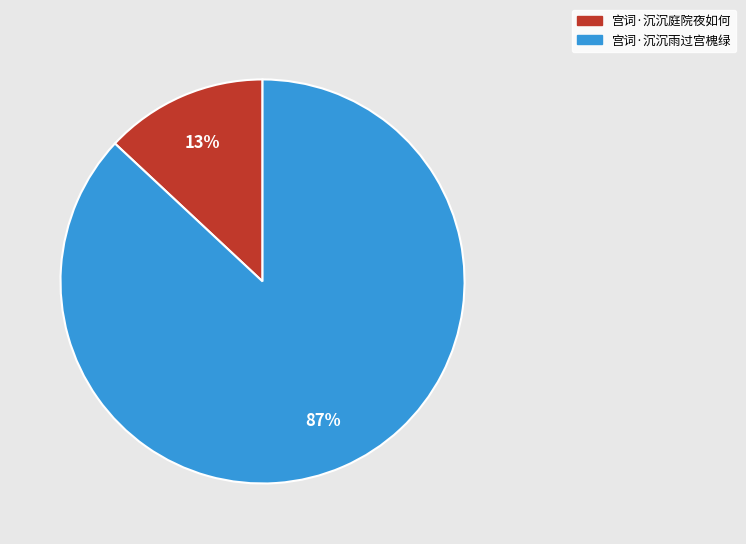

What is the ratio of the value at 宫词·沉沉庭院夜如何 to the value at 宫词·沉沉雨过宫槐绿?

0.1